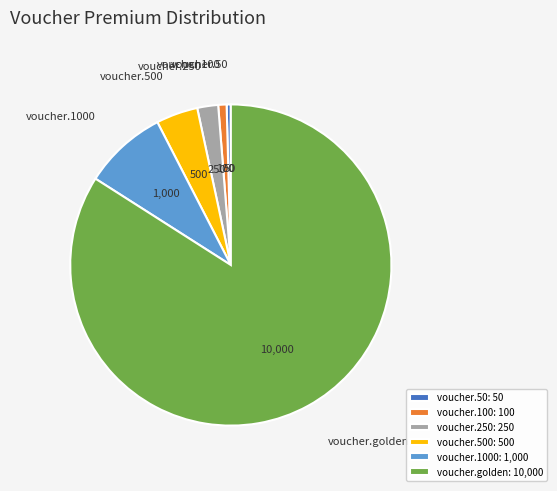

Is it true that voucher.50: 50 is 0% of the pie?

True